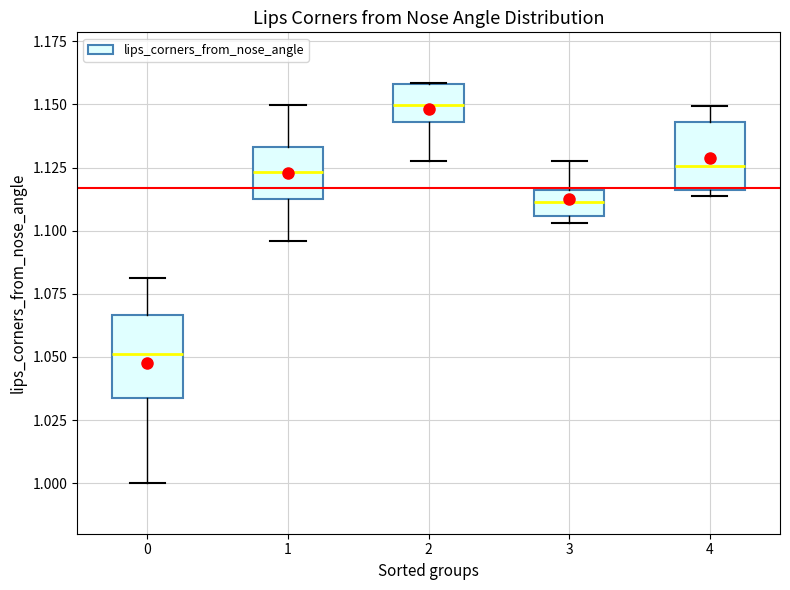

Which box has the lowest median line?

0